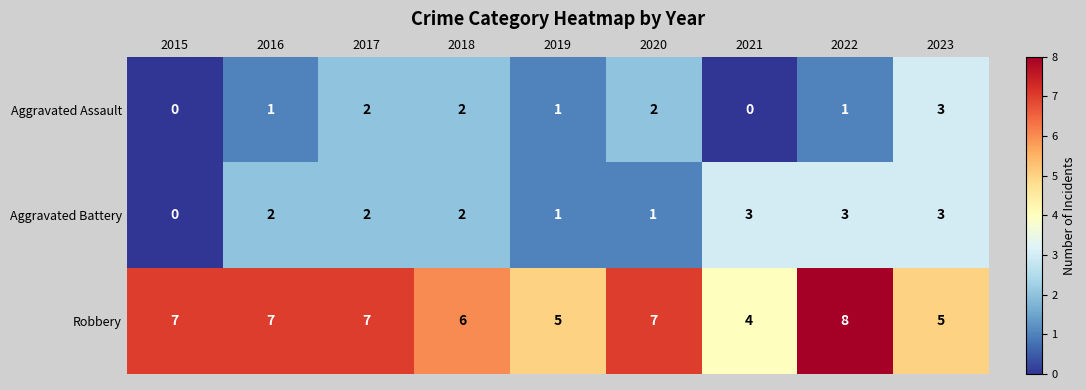

Reading left to right, list all the values displayed in this chart.

Aggravated Assault: 2015=0	2016=1	2017=2	2018=2	2019=1	2020=2	2021=0	2022=1	2023=3
Aggravated Battery: 2015=0	2016=2	2017=2	2018=2	2019=1	2020=1	2021=3	2022=3	2023=3
Robbery: 2015=7	2016=7	2017=7	2018=6	2019=5	2020=7	2021=4	2022=8	2023=5